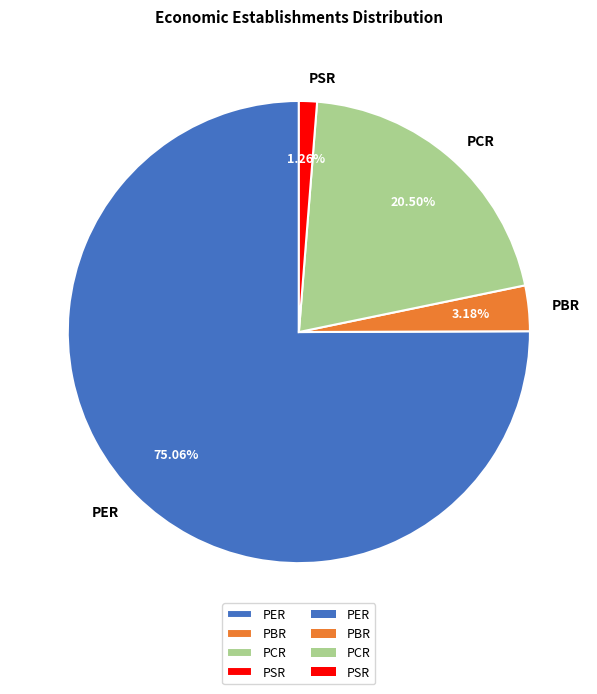

The PCR slice represents 26% of the pie. True or false?

False